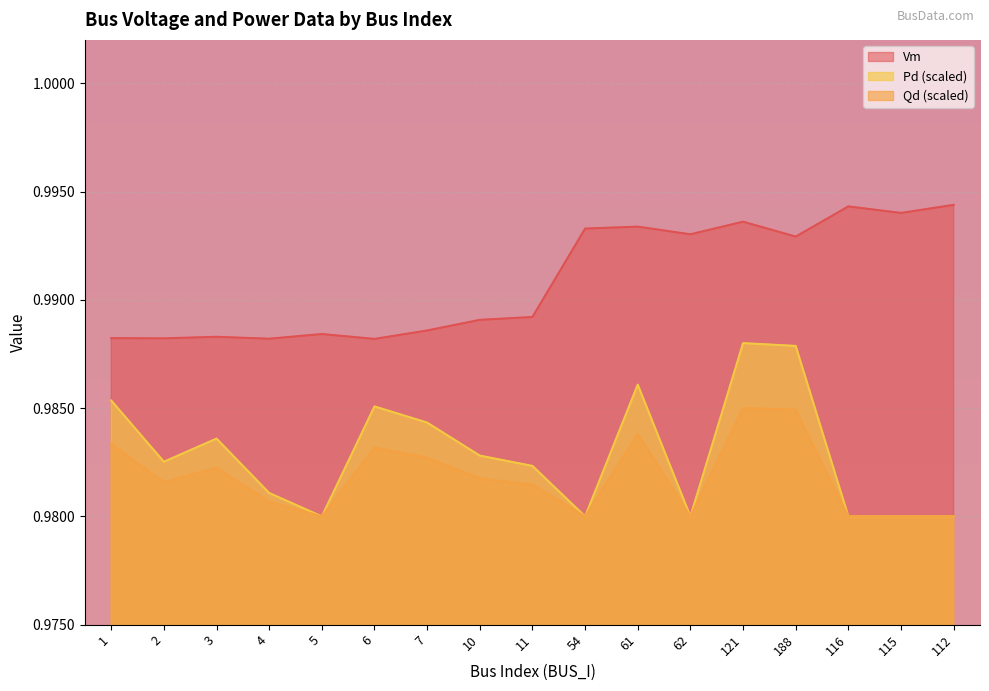

In Pd, how many points are higher than both neighbors (excluding endpoints)?

4